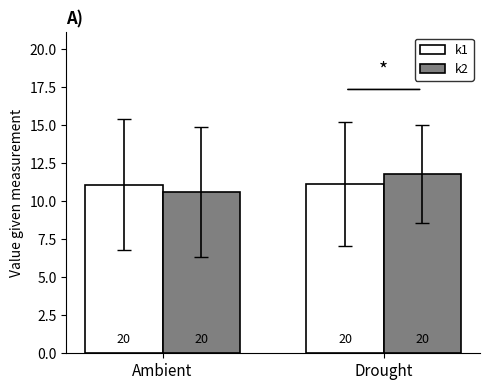

What is the difference between the k2 values at Drought and Ambient?

1.2